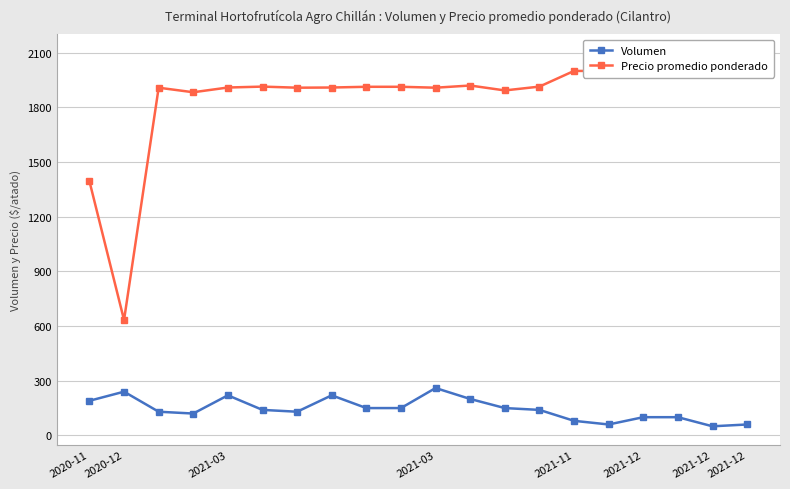

What is the label of the 12th point from the left?

11